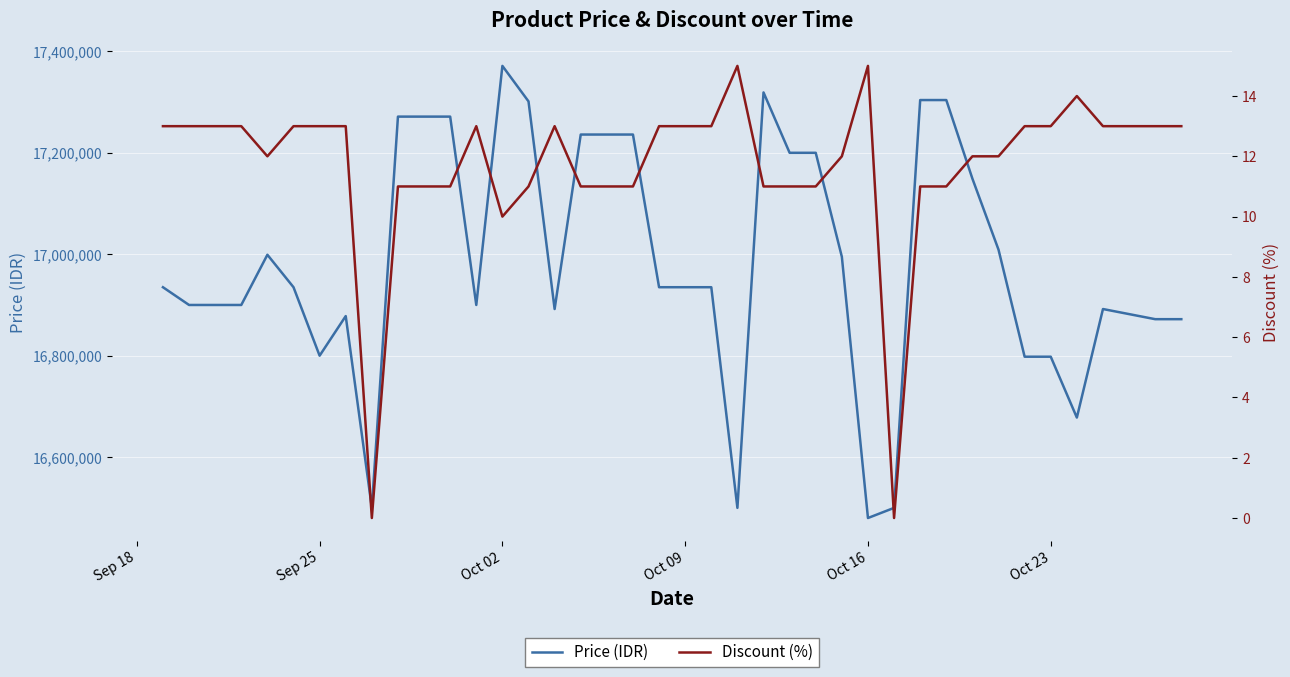

Count the number of data series in this chart.

2